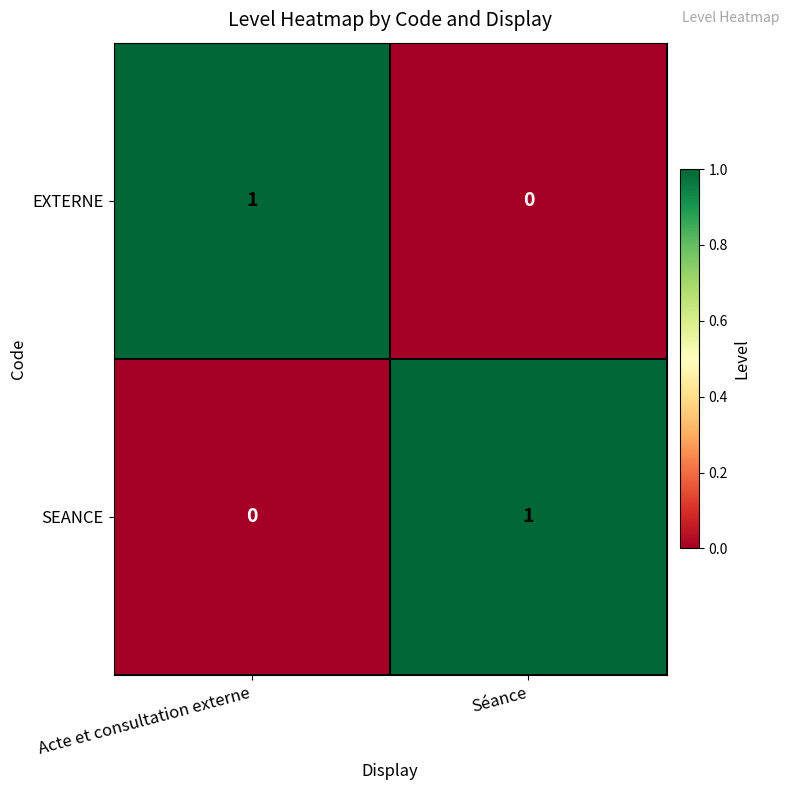

Which category has the lowest value in the EXTERNE series?

Séance